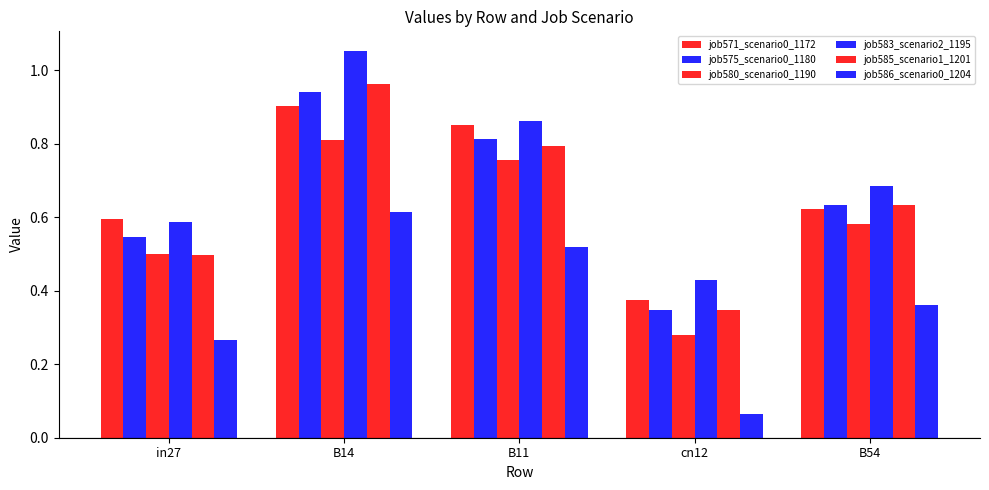

Reading left to right, extract all data points from this chart.

job571_scenario0_1172: 0.6	0.9	0.8	0.4	0.6
job575_scenario0_1180: 0.5	0.9	0.8	0.3	0.6
job580_scenario0_1190: 0.5	0.8	0.8	0.3	0.6
job583_scenario2_1195: 0.6	1.1	0.9	0.4	0.7
job585_scenario1_1201: 0.5	1.0	0.8	0.3	0.6
job586_scenario0_1204: 0.3	0.6	0.5	0.1	0.4